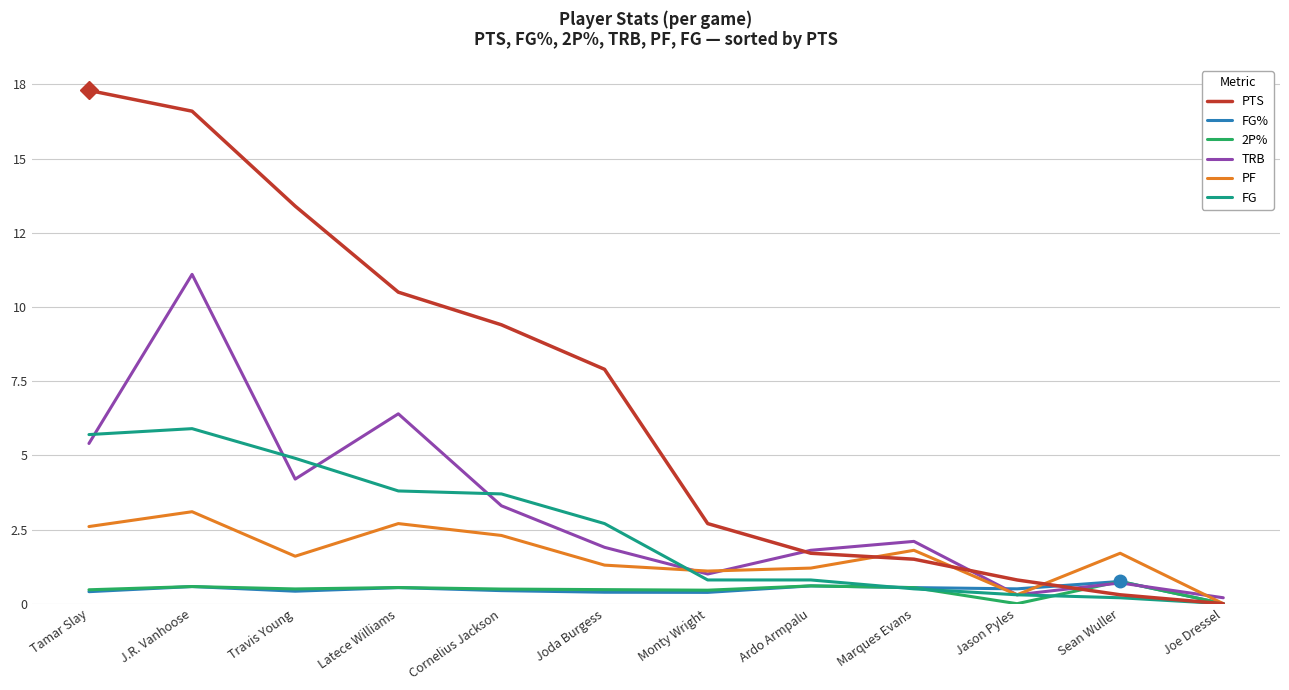

How many interior local peaks does the TRB series have?

4